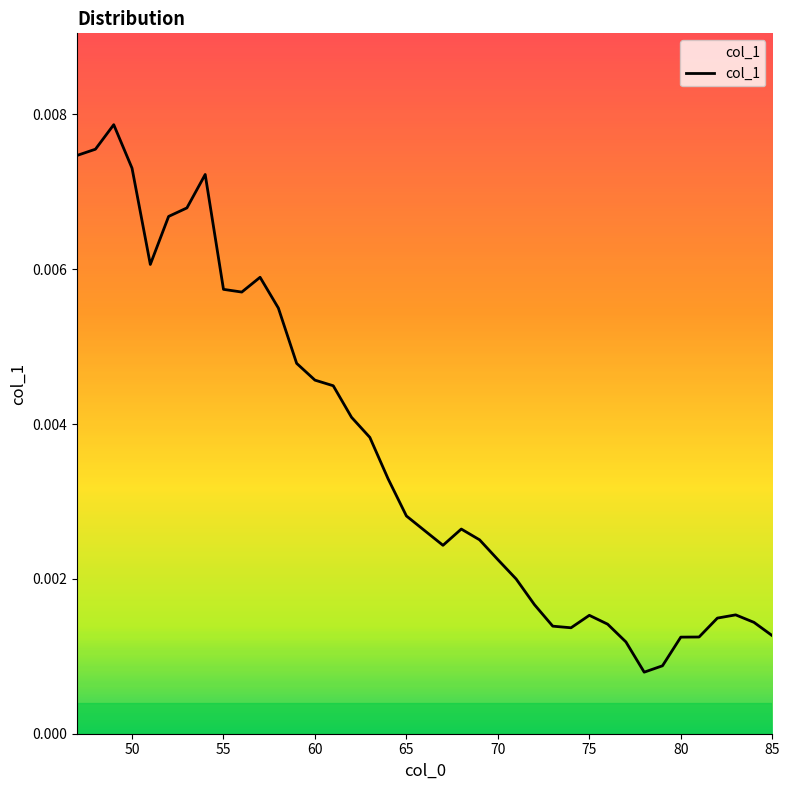

Count the values in the range 0 to 1.

39